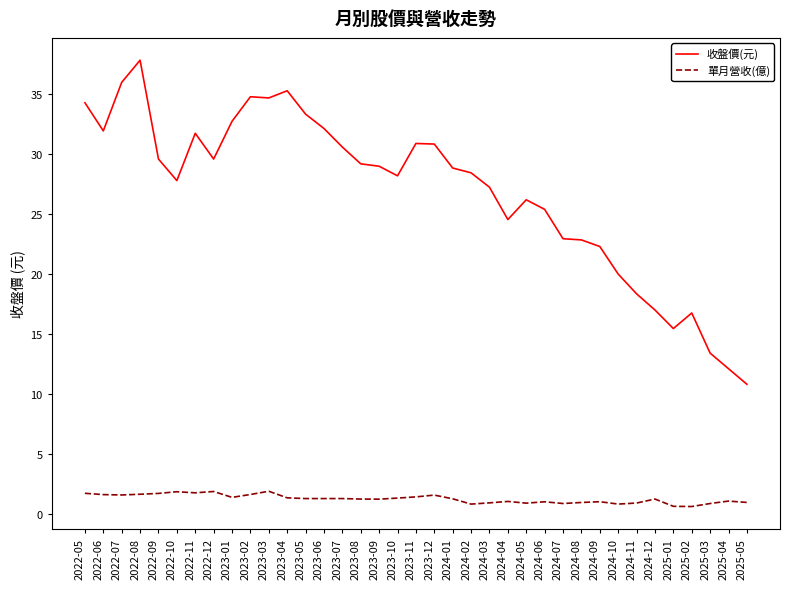

Is the value of 單月營收(億) at 2025-05 greater than the value of 收盤價(元) at 2024-02?

No